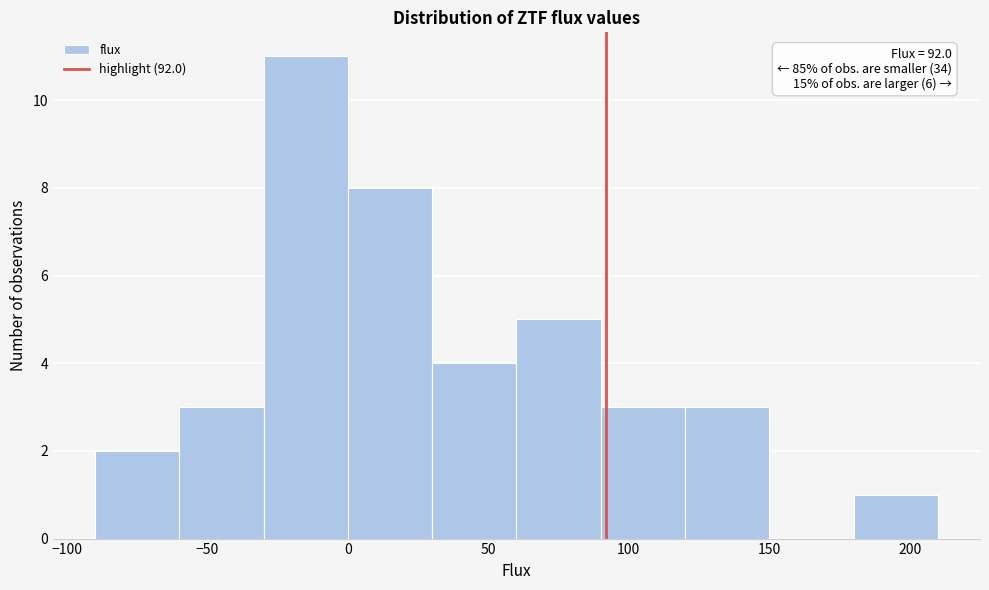

Which range on the x-axis has the tallest bar?

-30 to 0